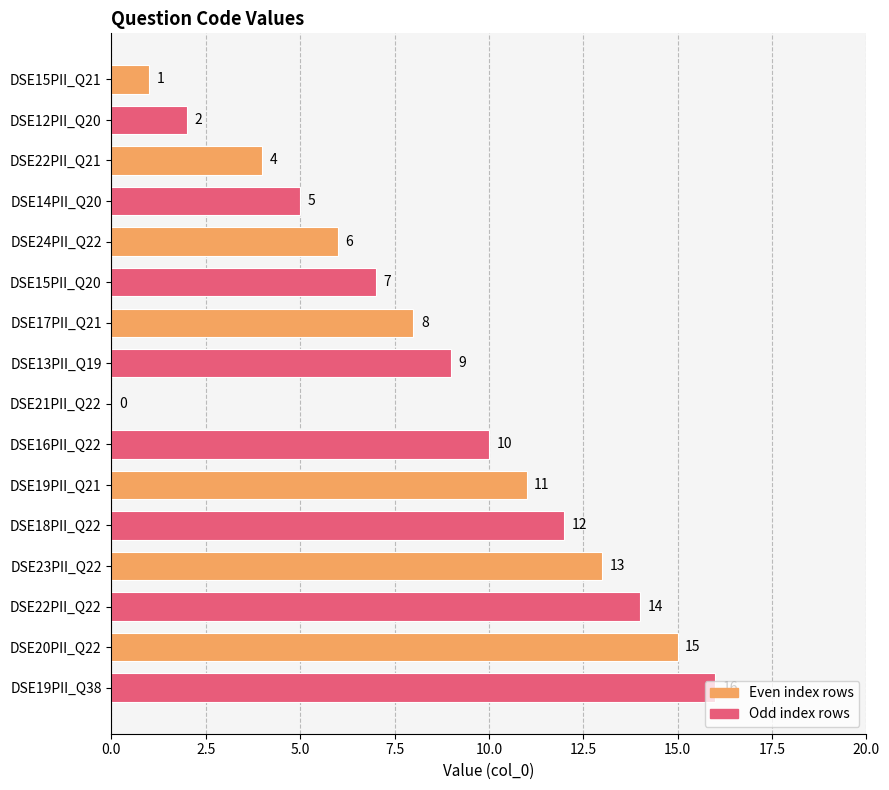

How many categories are shown in the chart?

16